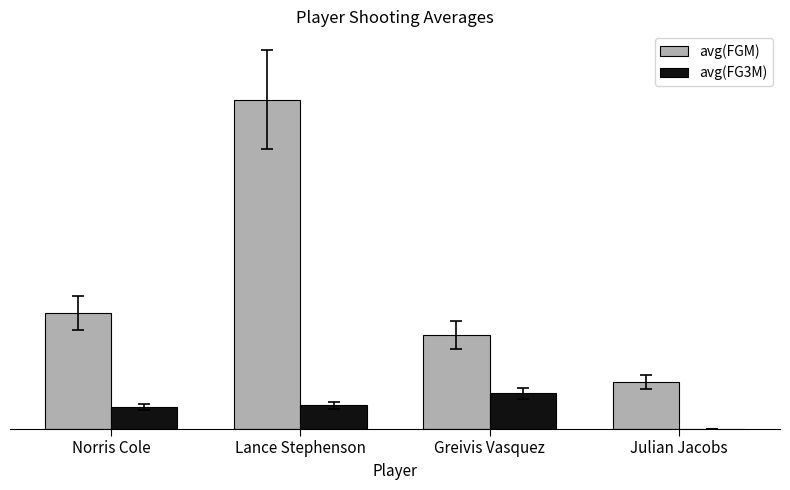

Which series has the largest range (max minus min)?

avg(FGM)